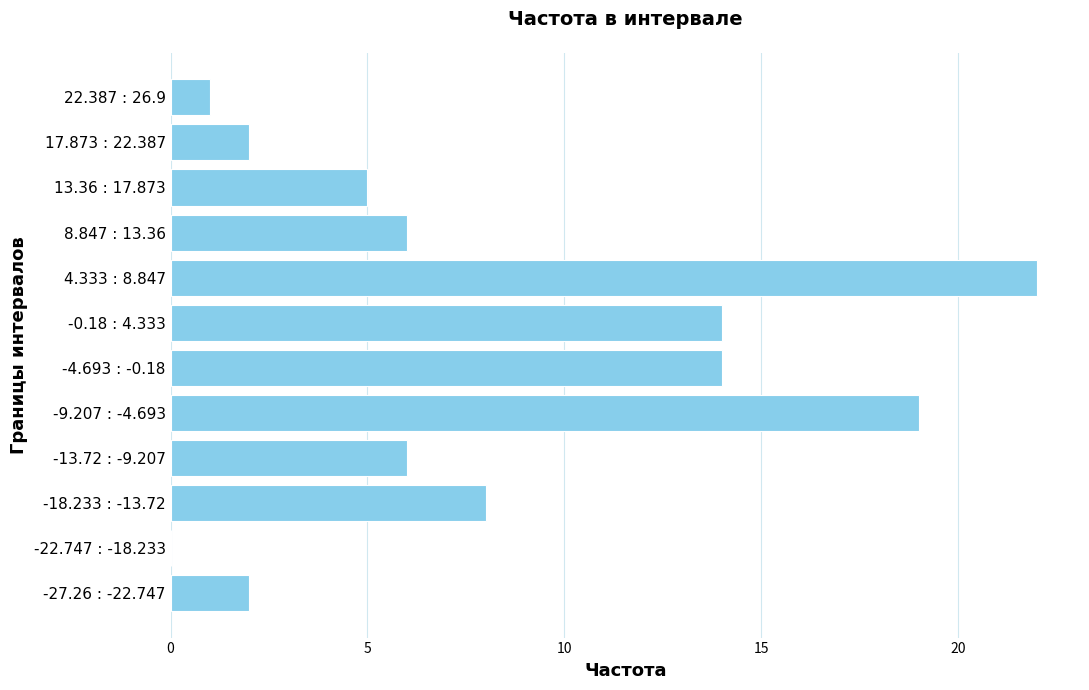

True or false: the data shows 5 at -18.233 : -13.72.

False